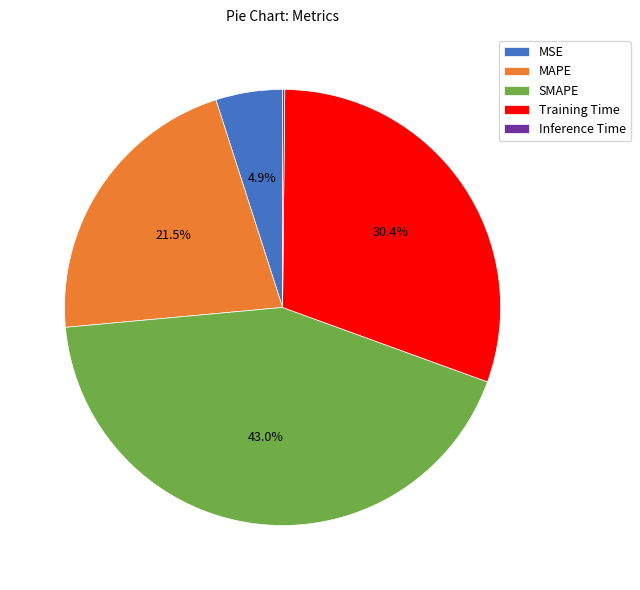

Is there any slice that represents more than half of the pie?

No